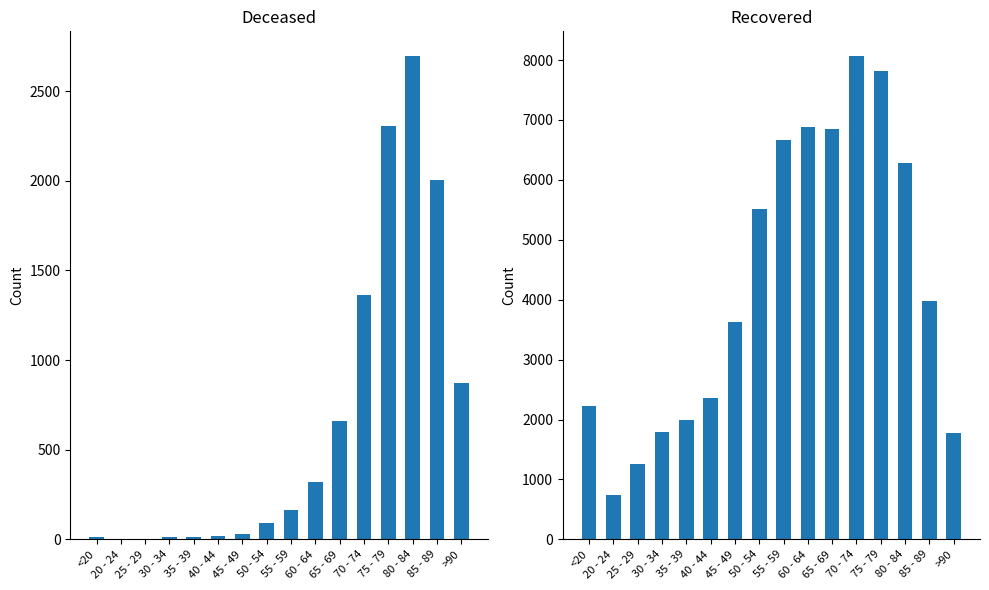

What is the total value across all series at 80 - 84?

8975